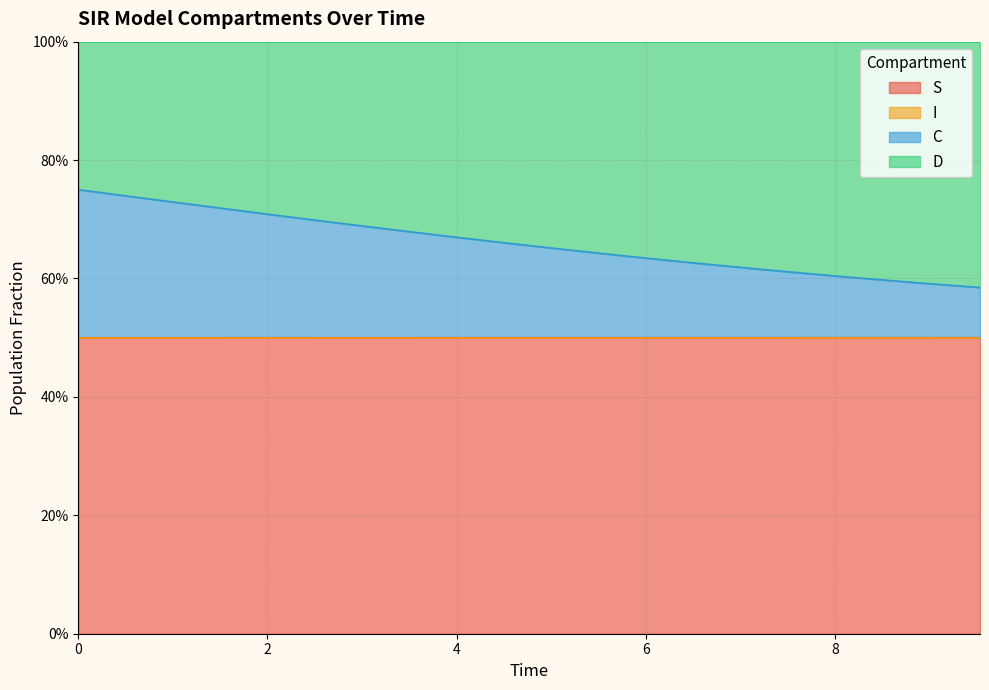

True or false: S and I intersect in this chart.

False